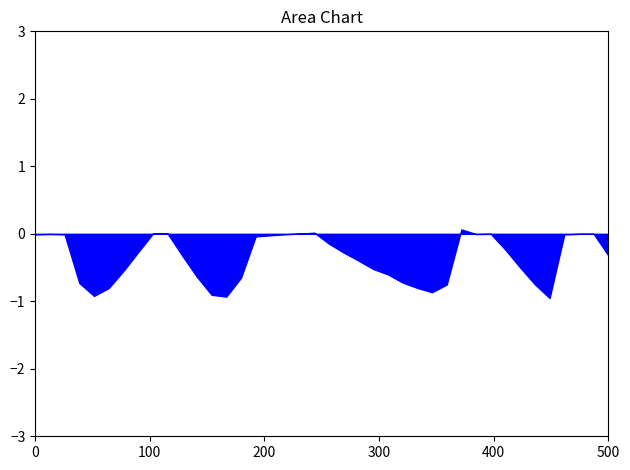

What is the difference between the maximum and minimum values?

1.0